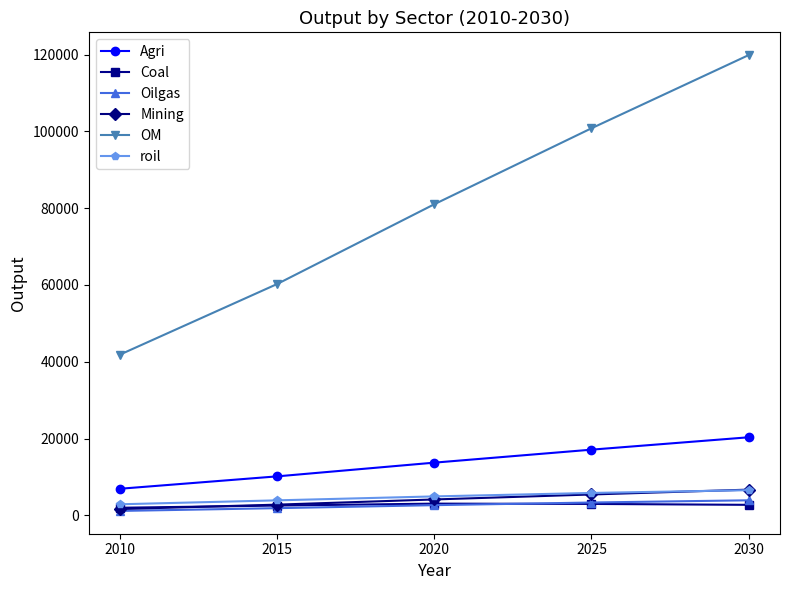

What is the difference between the maximum and second lowest values in the Coal series?

505.3